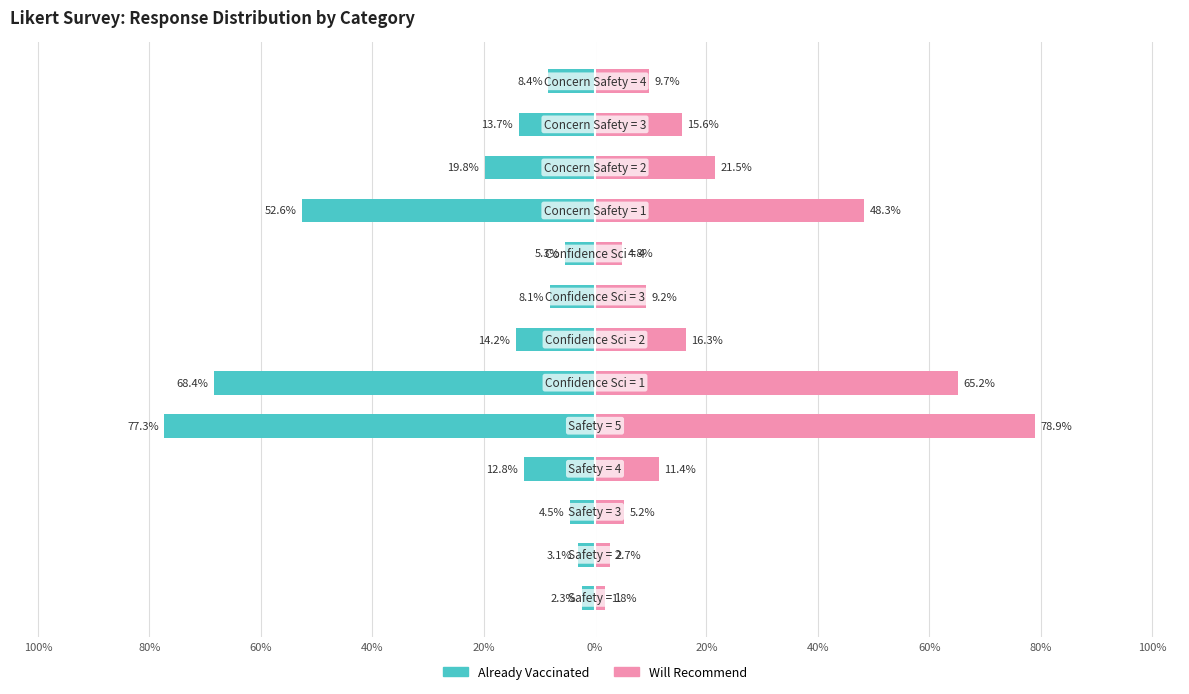

What is the difference between the Will Recommend values at 0% and 80%?

62.5